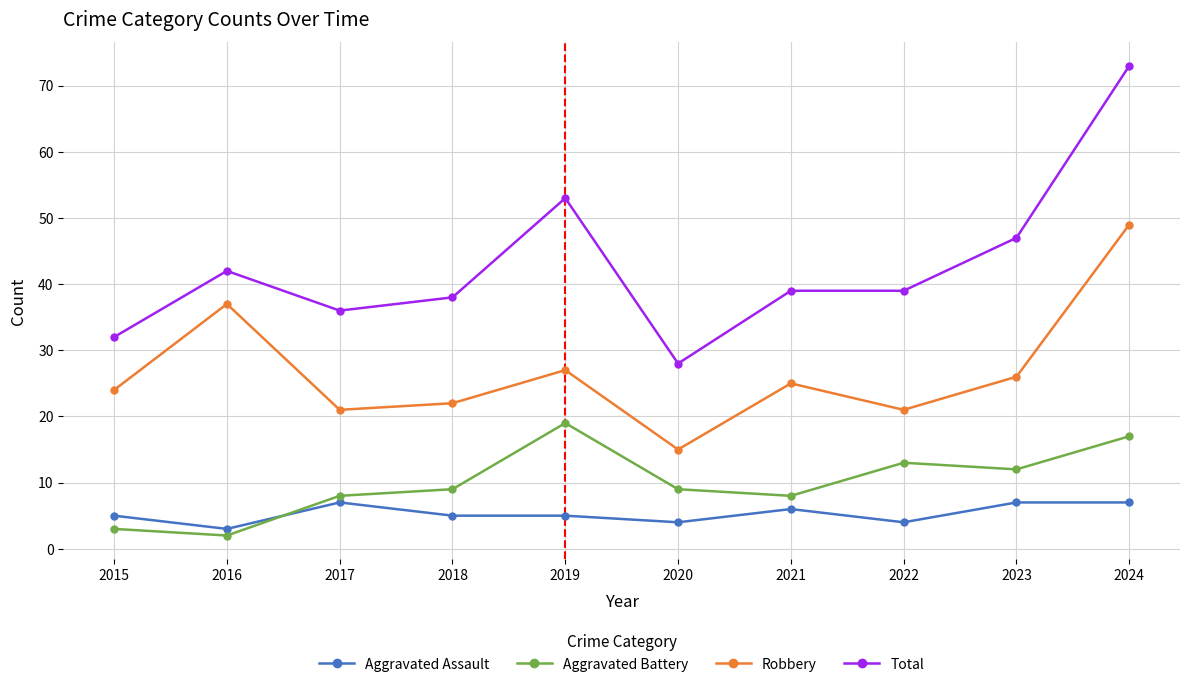

Reading left to right, list all the values displayed in this chart.

Aggravated Assault: 5	3	7	5	5	4	6	4	7	7
Aggravated Battery: 3	2	8	9	19	9	8	13	12	17
Robbery: 24	37	21	22	27	15	25	21	26	49
Total: 32	42	36	38	53	28	39	39	47	73